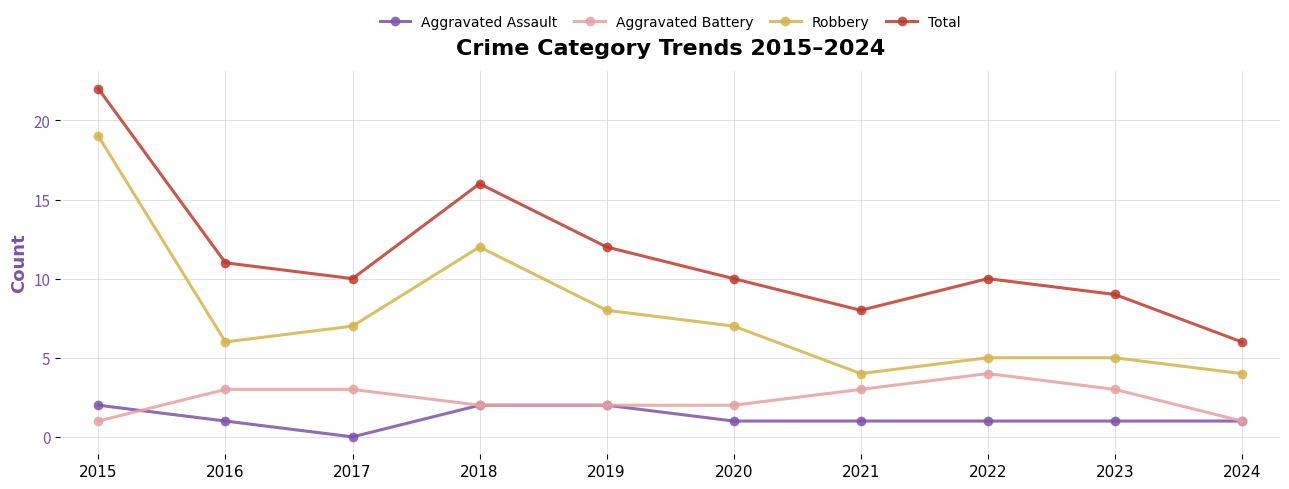

How many Aggravated Assault values are between 1 and 2?

9